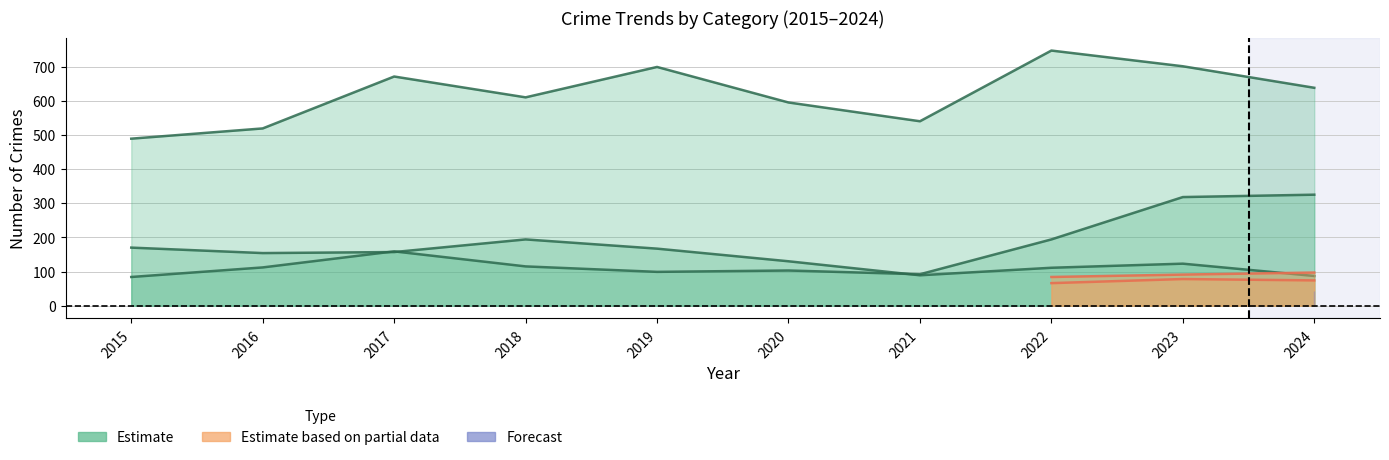

Where is Burglary nearest to the value 140?

2020